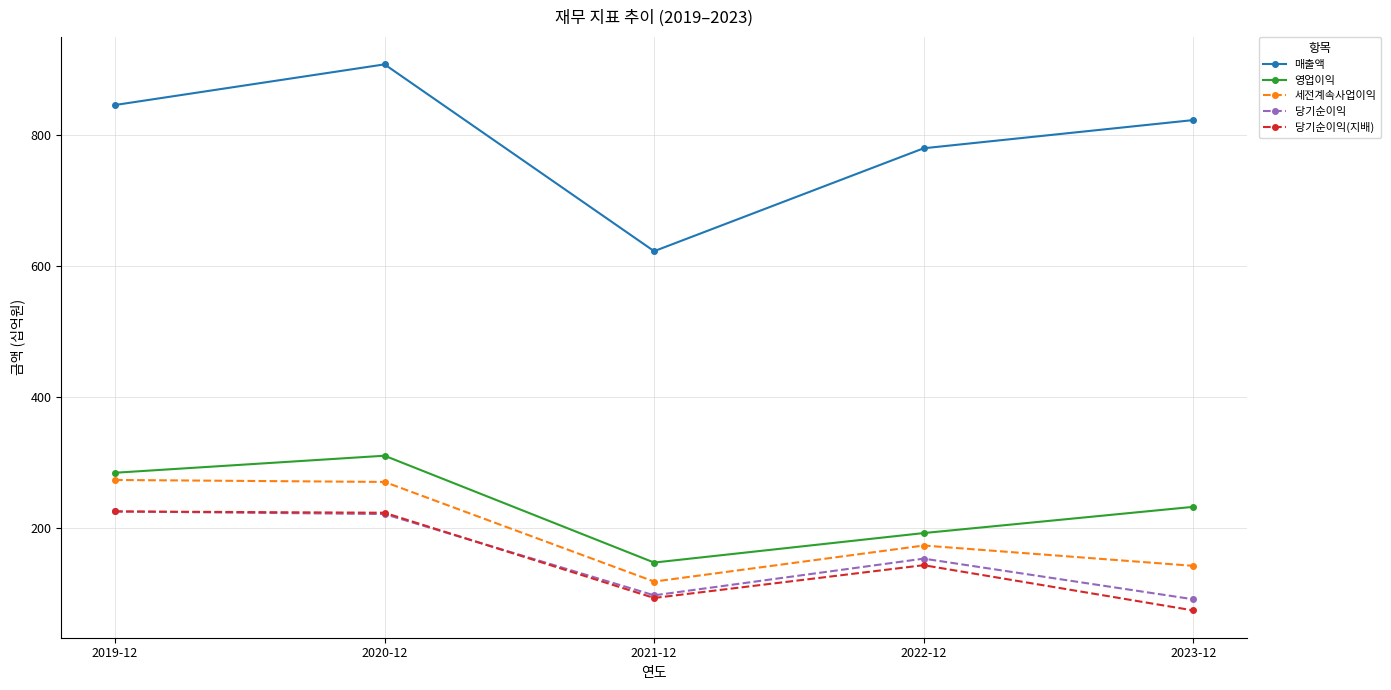

What is the label of the 1st point from the left?

2019-12